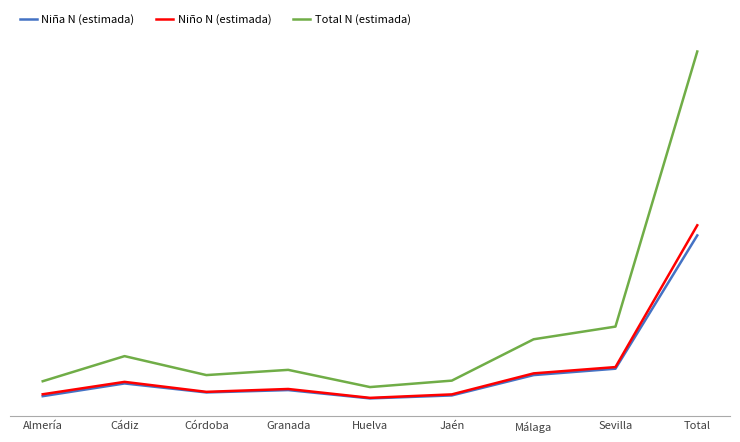

What are all the series names shown in the legend?

Niña N (estimada), Niño N (estimada), Total N (estimada)